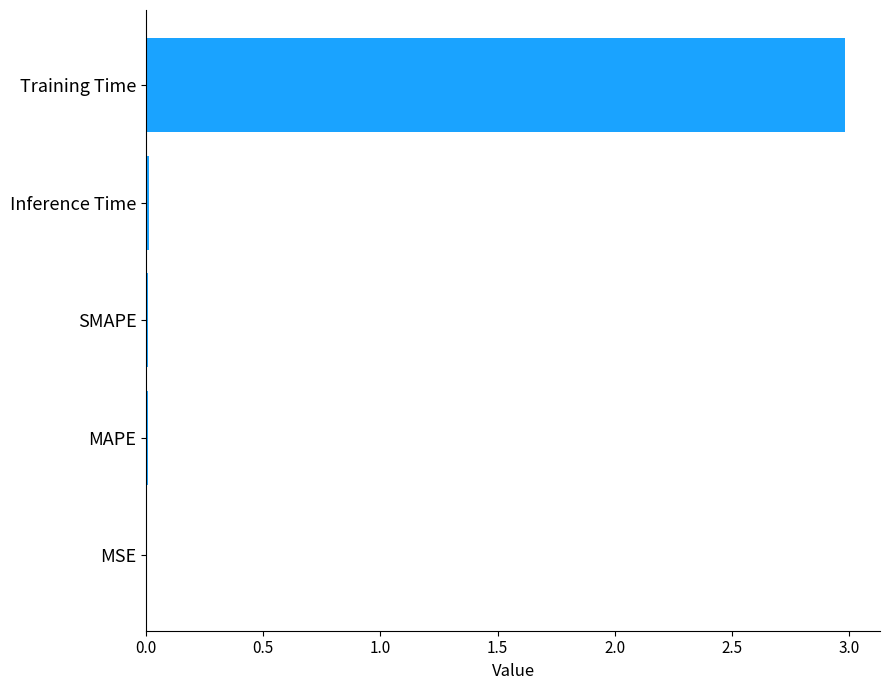

What is the sum of all values?

3.0